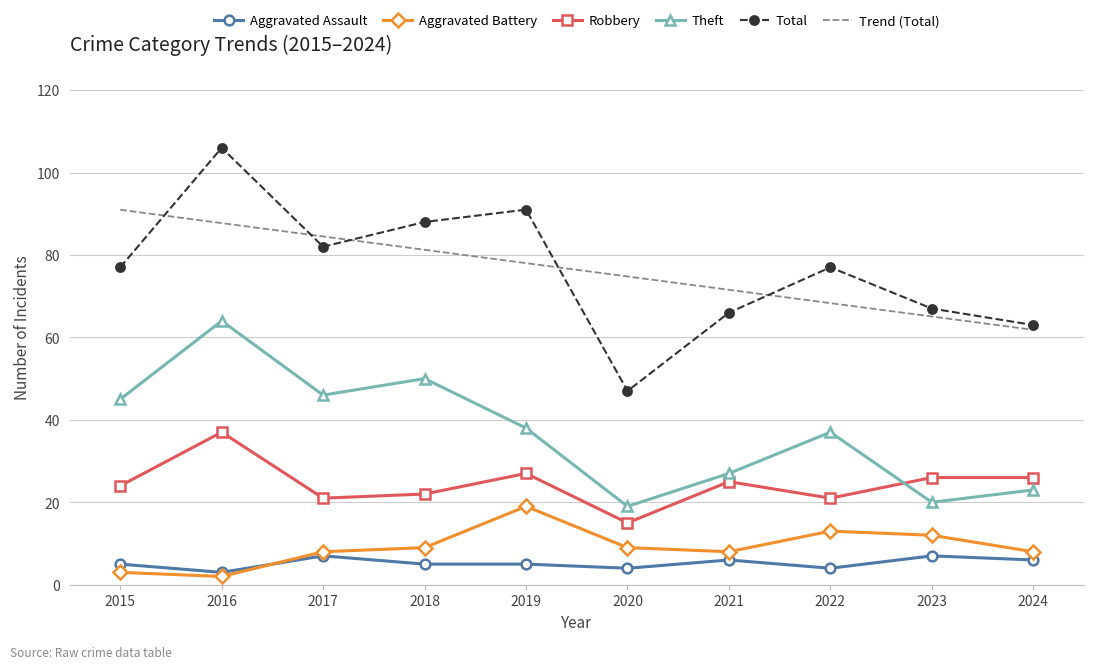

True or false: Robbery and Aggravated Assault cross at least once.

False